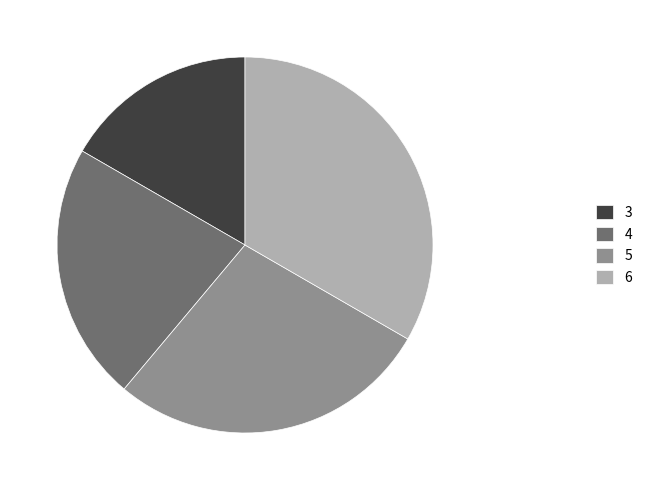

The 5 slice represents 15% of the pie. True or false?

False